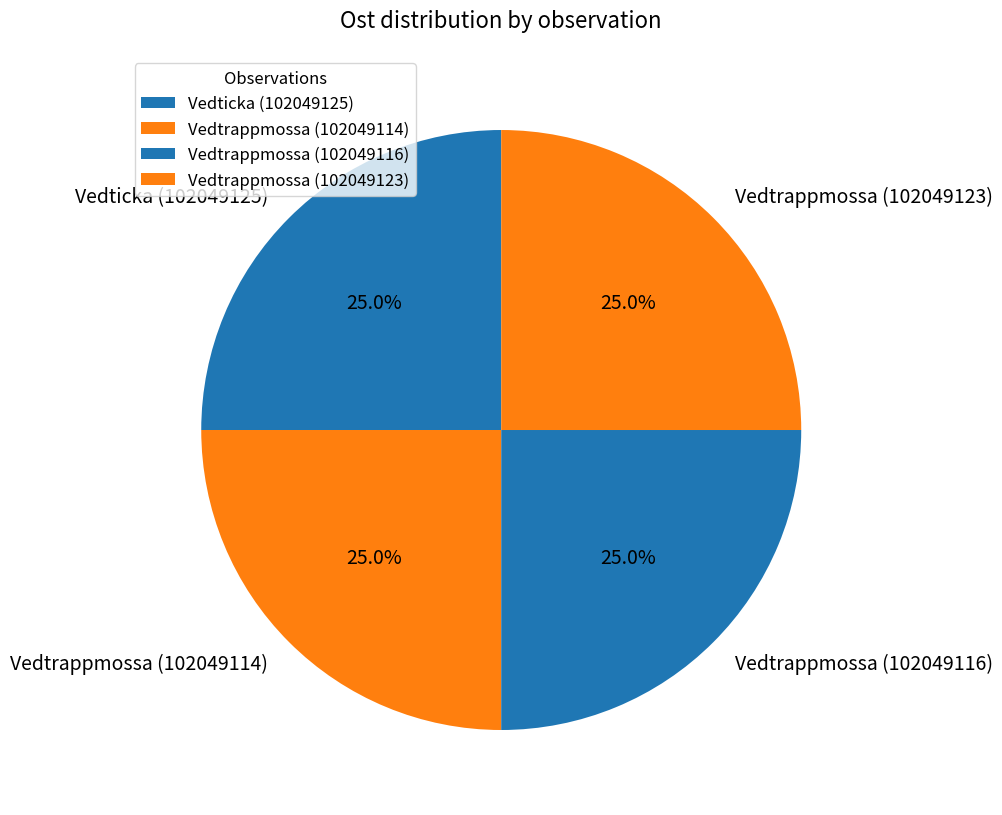

To the nearest percent, what percentage of the pie is Vedticka (102049125)?

25%